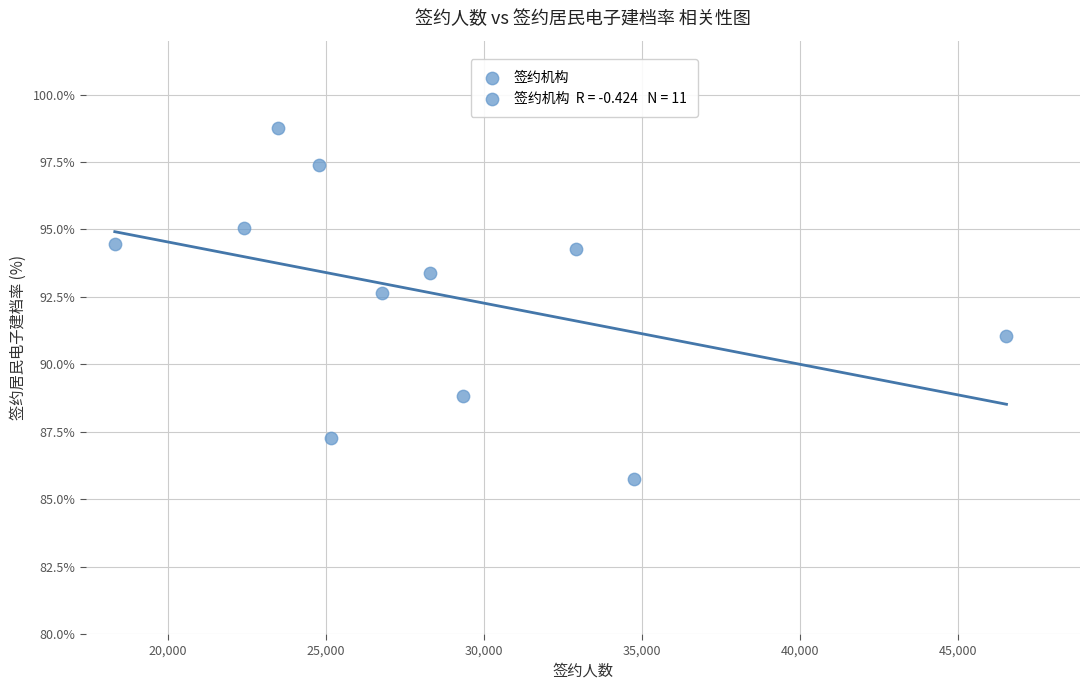

What Y value in the scatter plot is closest to 92?

92.6